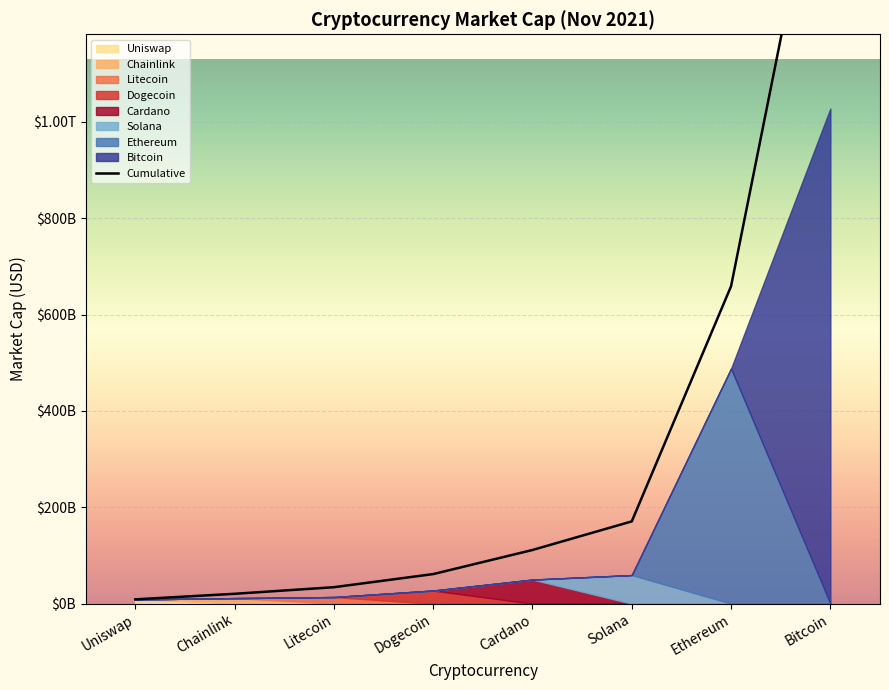

What is the minimum value shown in the chart?

8969261576